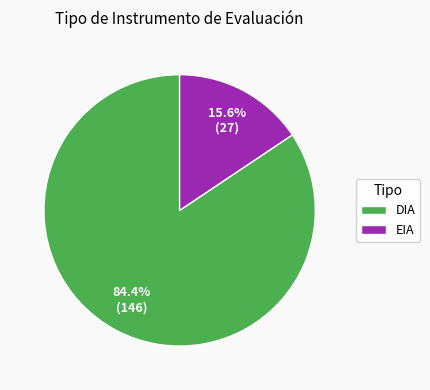

To the nearest percent, what percentage of the pie is DIA?

84%